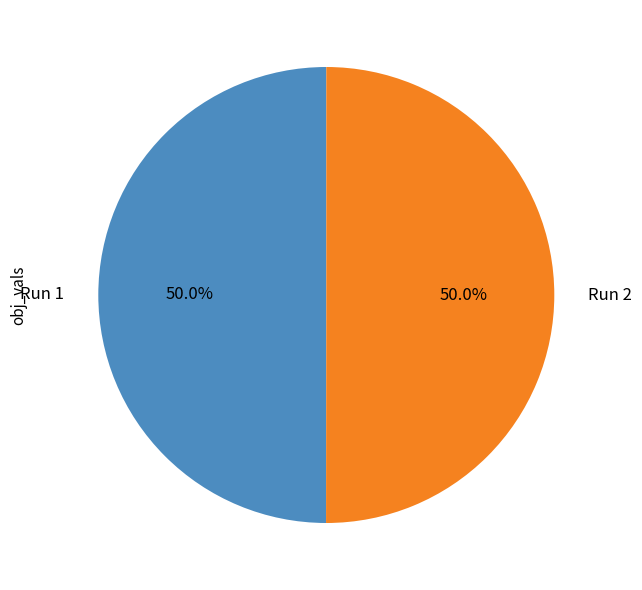

Count the number of slices in the pie.

2